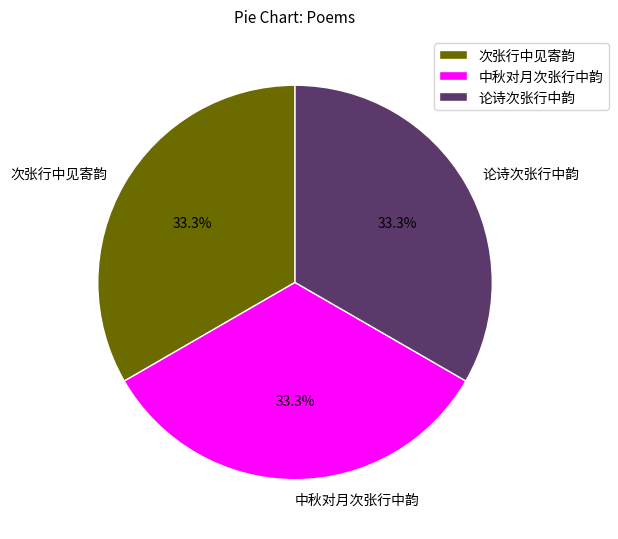

Is it true that 论诗次张行中韵 is 33% of the pie?

True